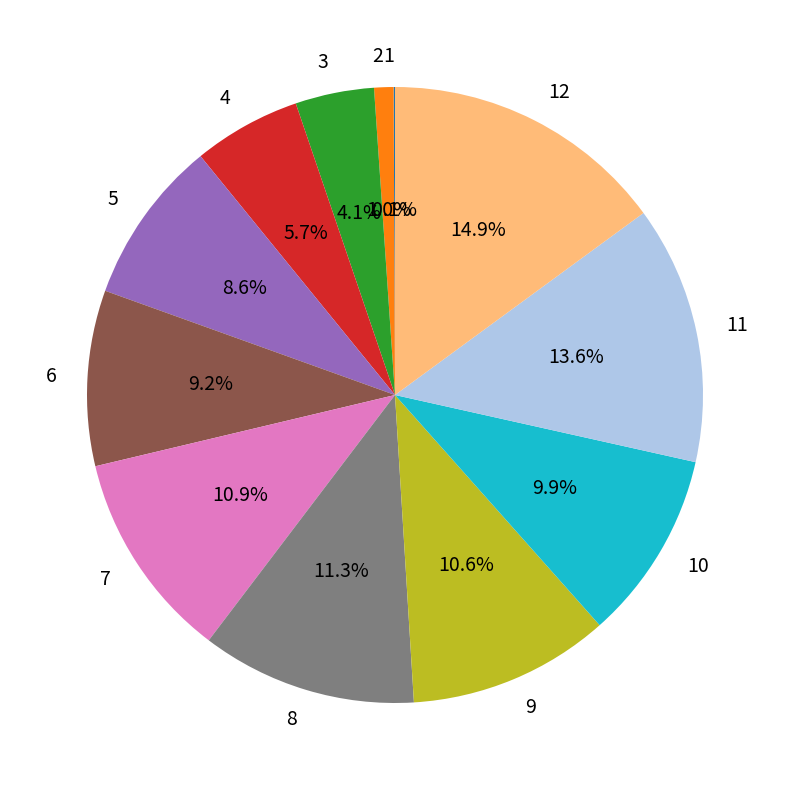

Is the sum of 2 and 6 greater than half?

No